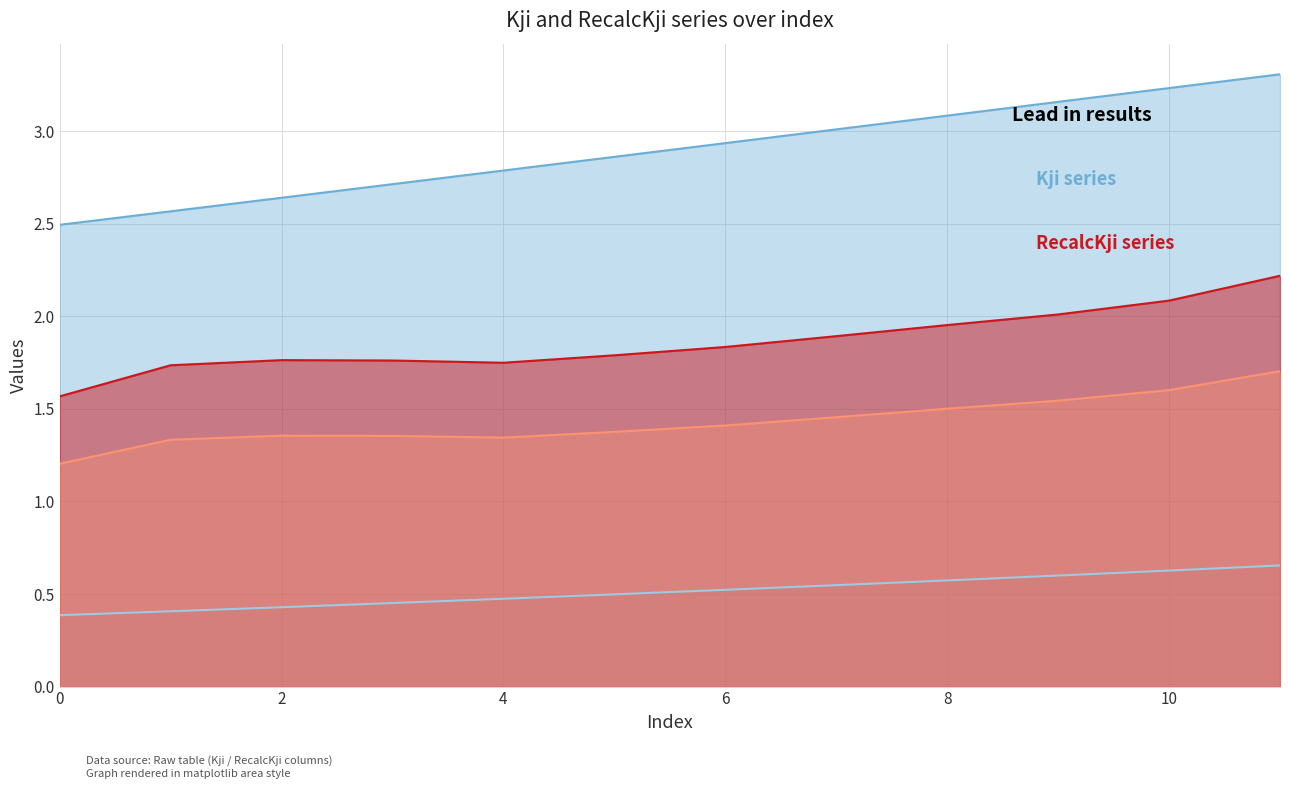

True or false: RecalcKji_col1 and Kji_col2 intersect in this chart.

False